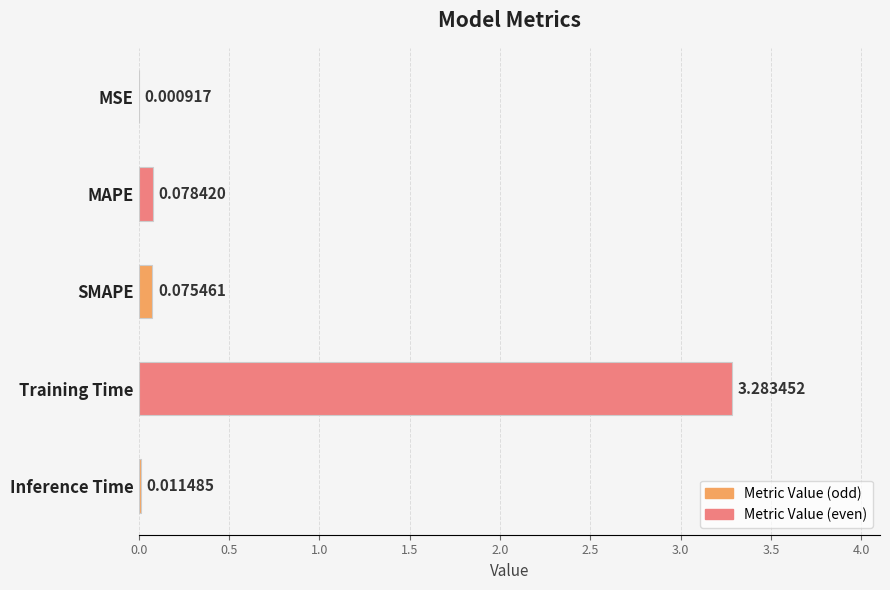

Are the bars grouped side by side (vs. stacked)?

No